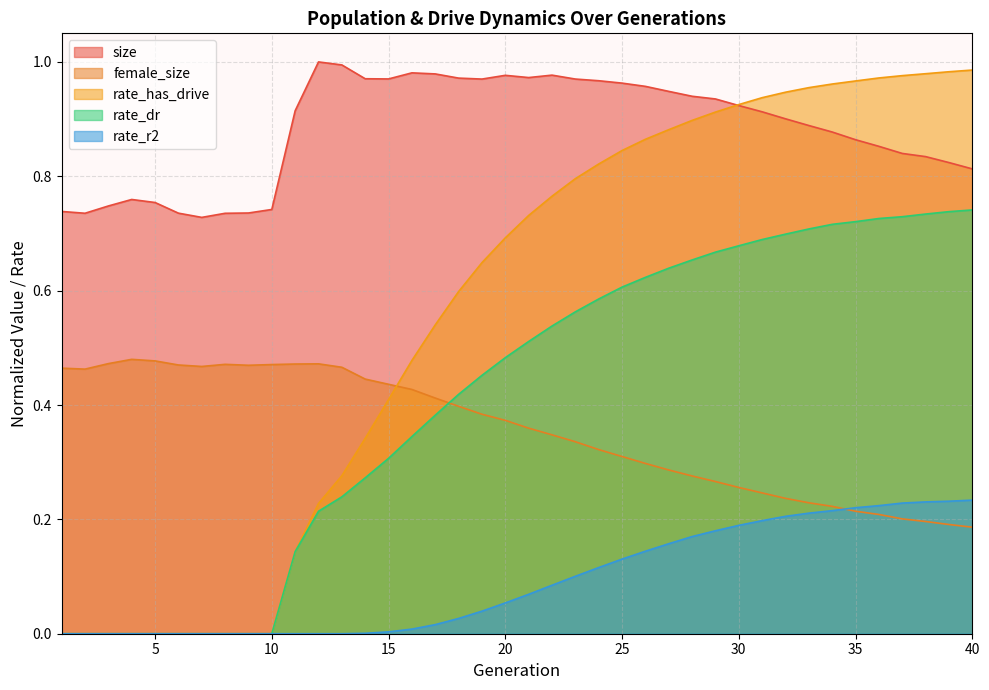

True or false: rate_r2 and size intersect in this chart.

False